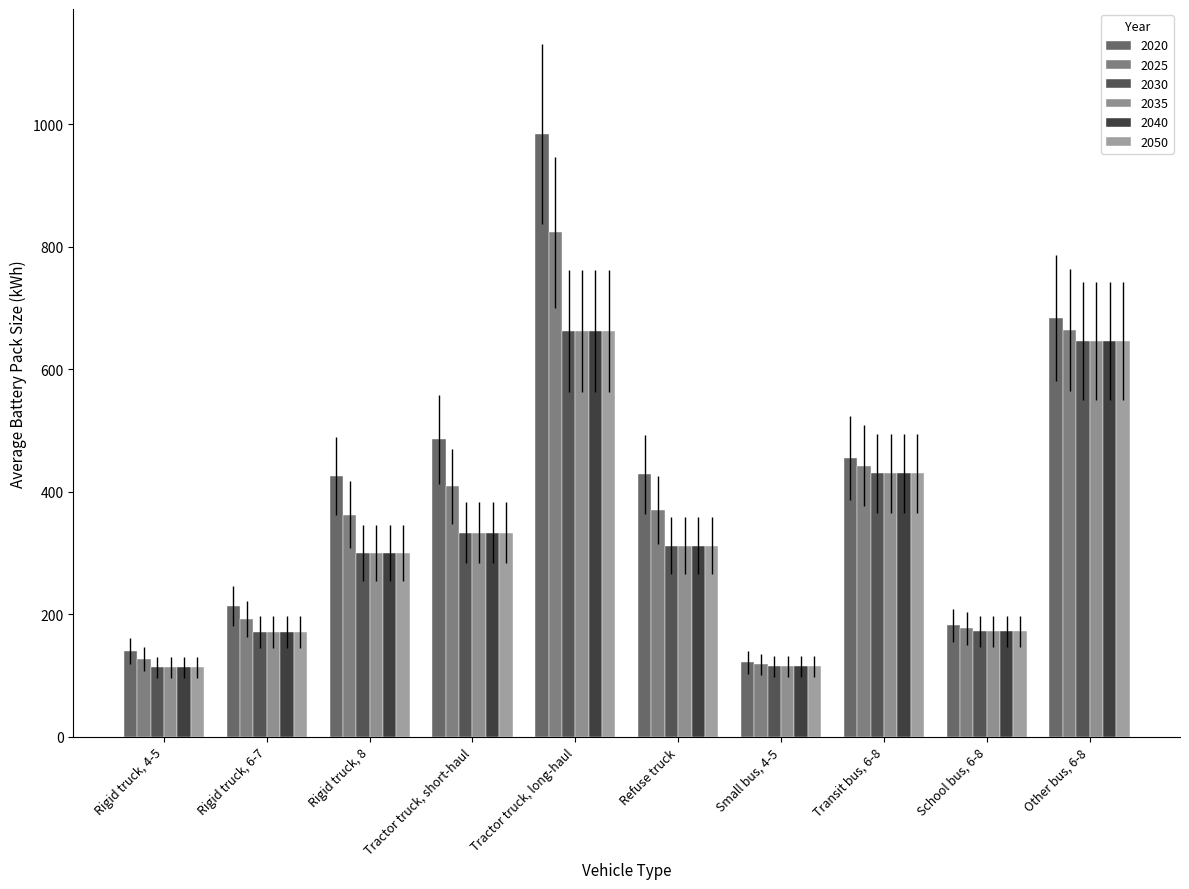

How many groups of bars are there?

10